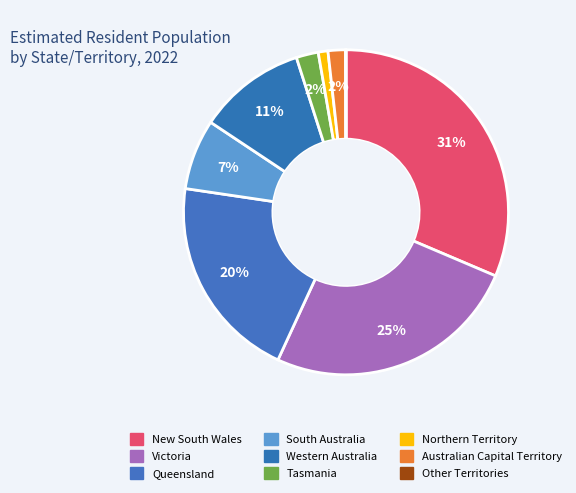

The Victoria slice represents 16% of the pie. True or false?

False